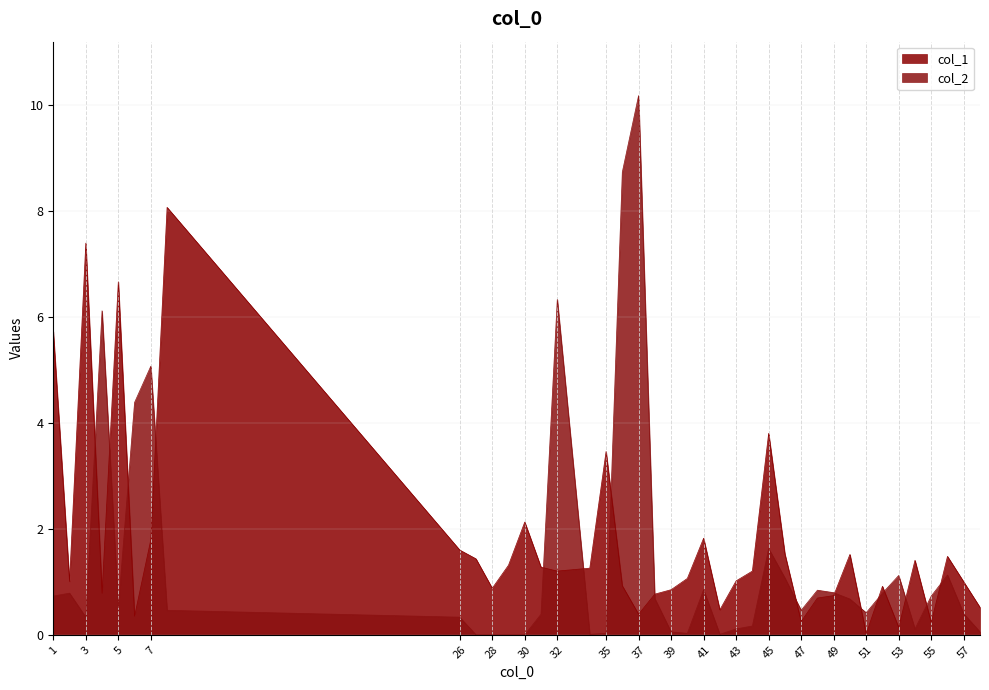

How many values in col_2 are above zero?

36